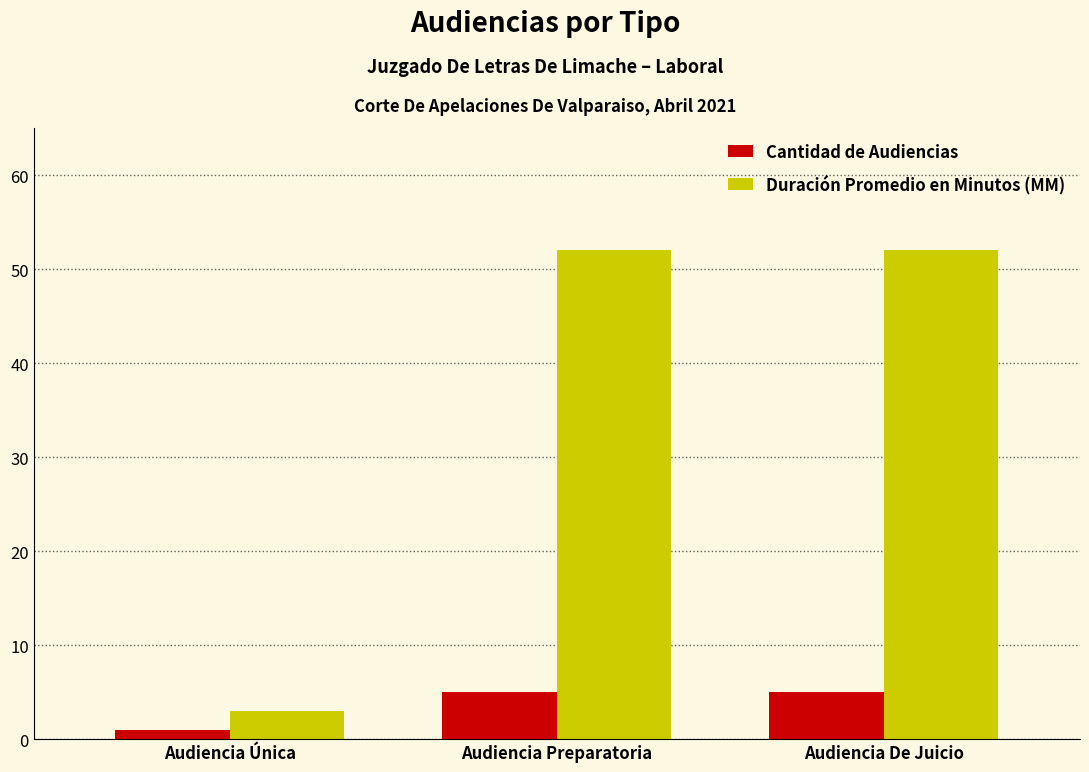

At how many categories does at least one series exceed 47?

2